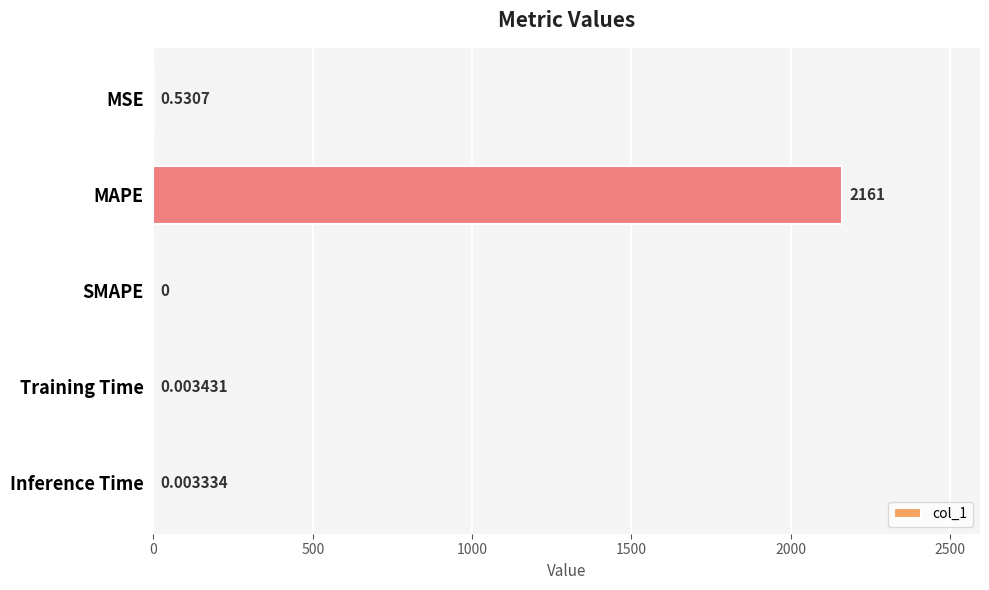

At which category does the chart reach its peak across all series?

MAPE